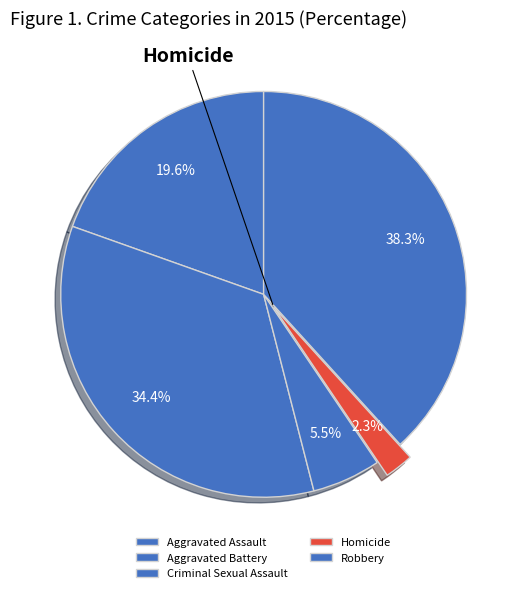

To the nearest percent, what is the difference between the Aggravated Assault and Aggravated Battery slice percentages?

15%